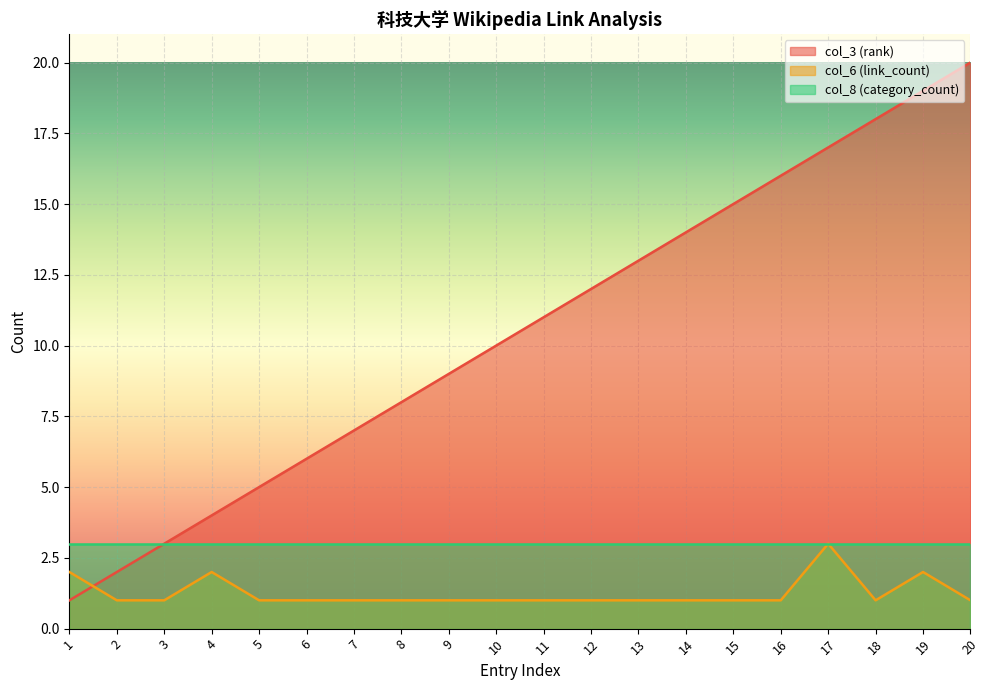

At which category does the chart reach its peak across all series?

20